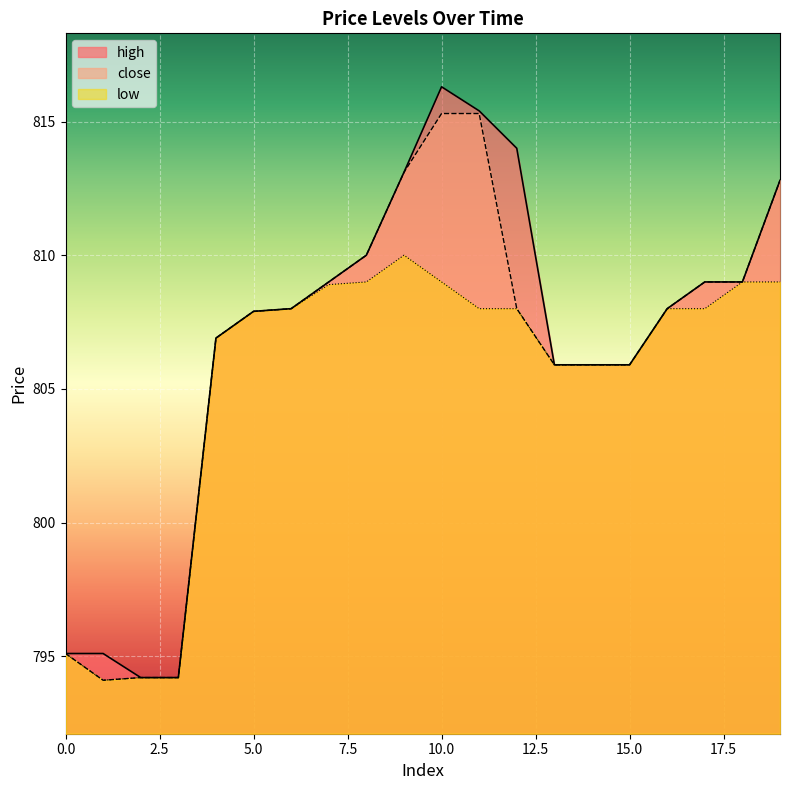

True or false: close and low intersect in this chart.

False